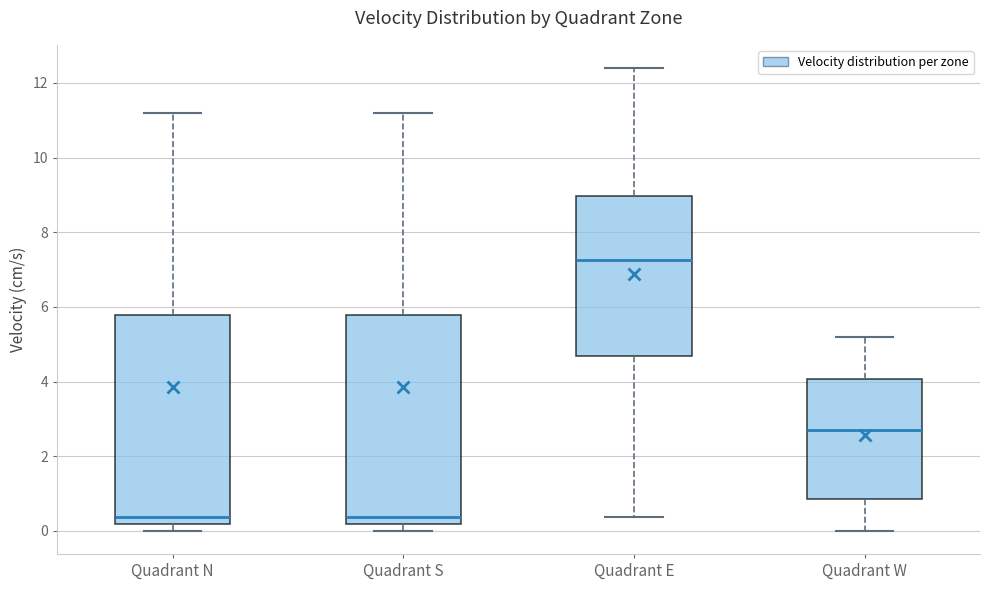

Reading left to right, read every box against the y-axis: the position of its median line, the range the box covers, and the ends of its whiskers. The values are not printed on the chart, so give them approximately, as read against the axis.

Quadrant N: median 0.4, box 0.2 to 5.8, whiskers 0.0 to 11.2
Quadrant S: median 0.4, box 0.2 to 5.8, whiskers 0.0 to 11.2
Quadrant E: median 7.2, box 4.6 to 9.0, whiskers 0.4 to 12.4
Quadrant W: median 2.8, box 0.8 to 4.0, whiskers 0.0 to 5.2